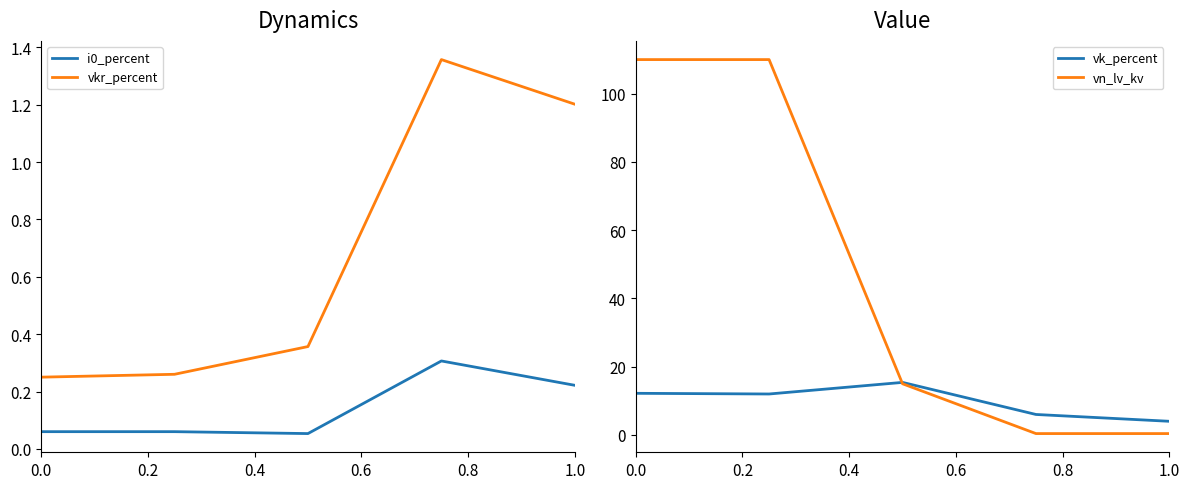

What is the sum of all i0_percent values?

0.7